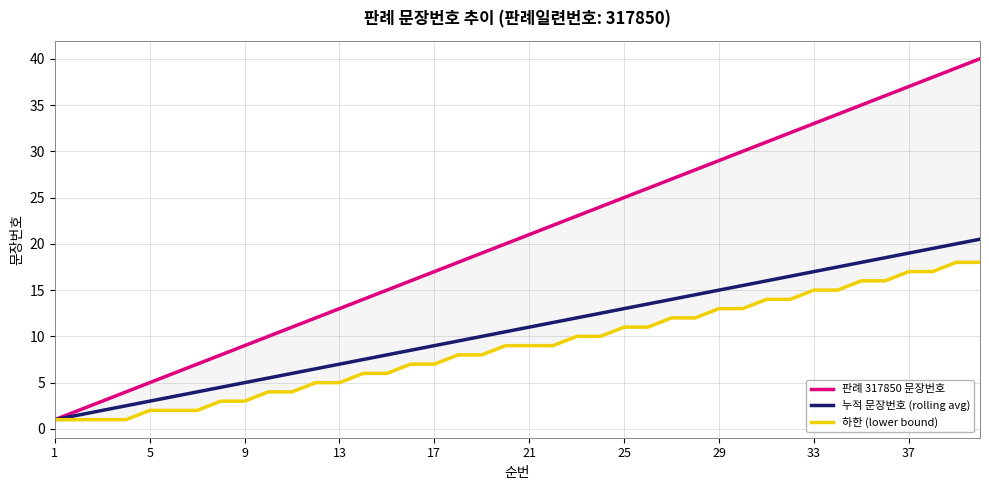

How many values in the 누적 문장번호 (rolling avg) series exceed 11?

19